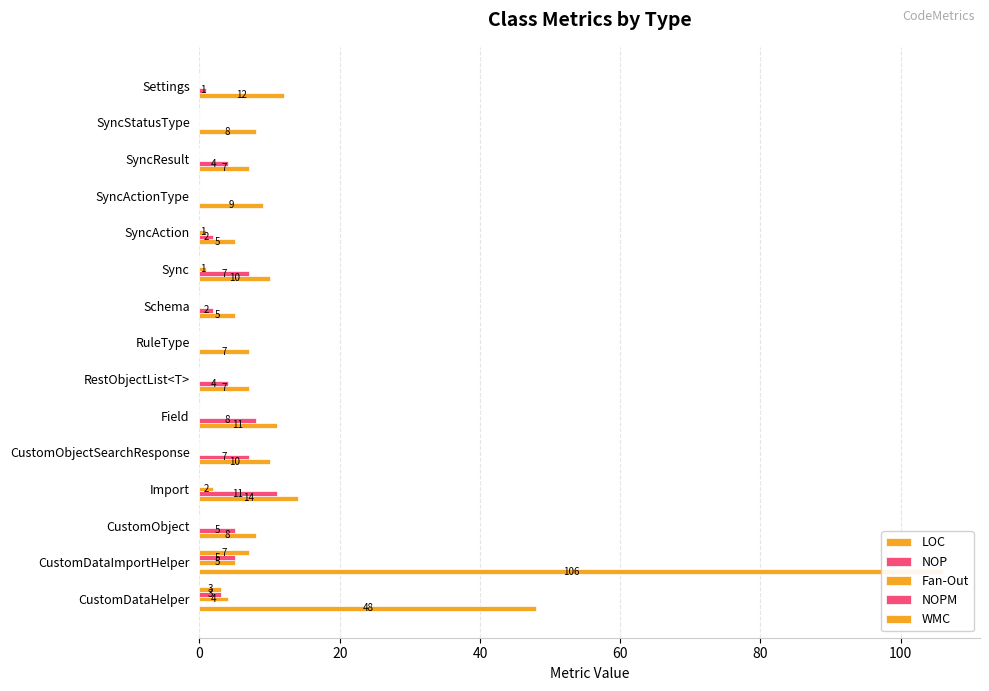

The value of NOP at Sync is 7. True or false?

True